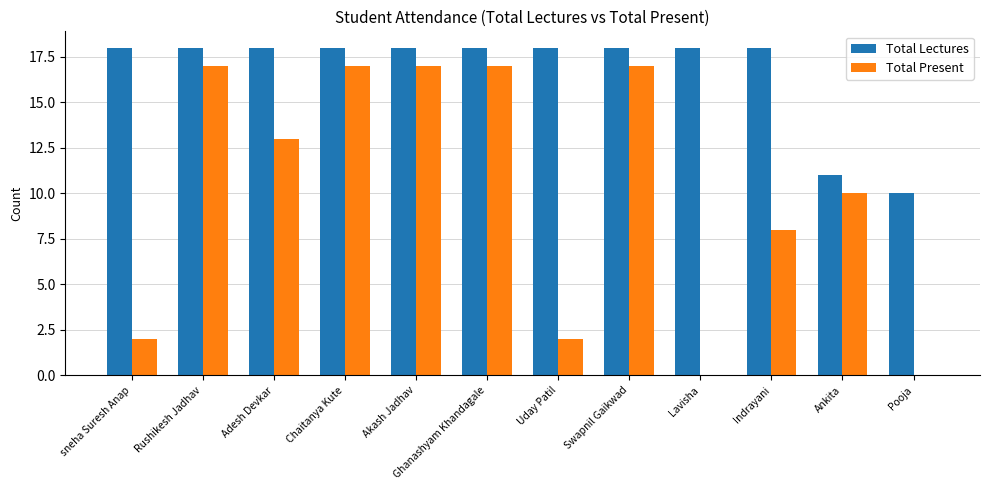

How many categories are shown in the chart?

12